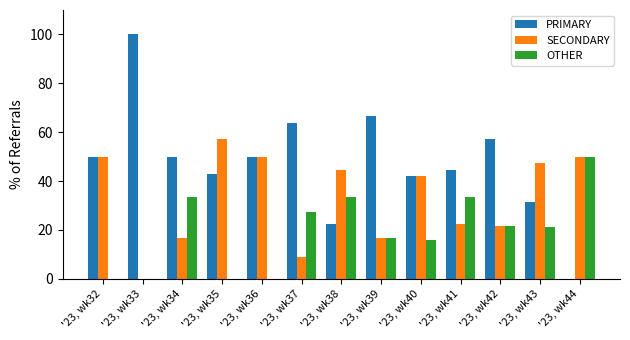

How many series are shown in this chart?

3